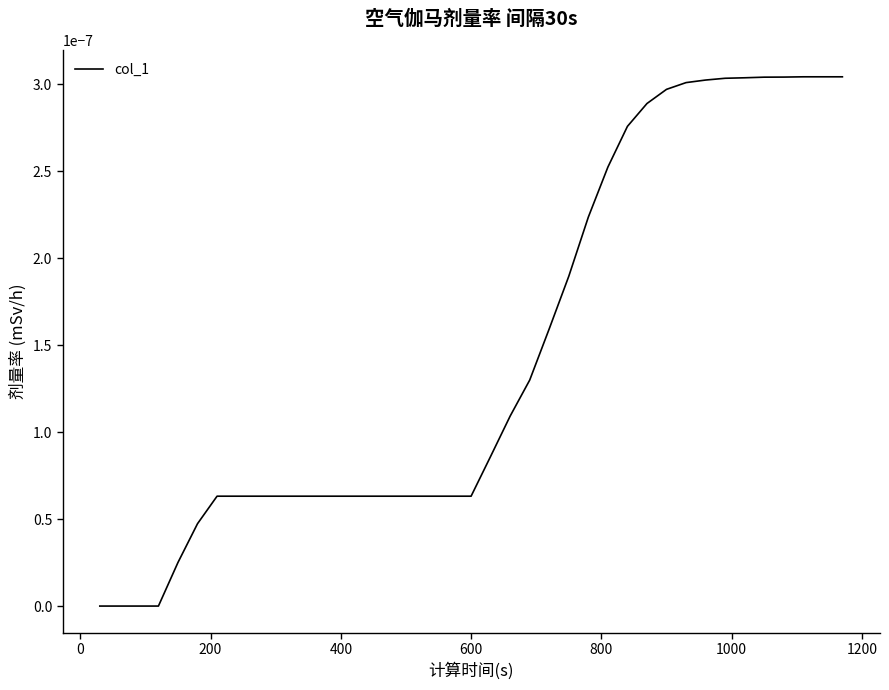

Is this an area chart (filled region under the line)?

No